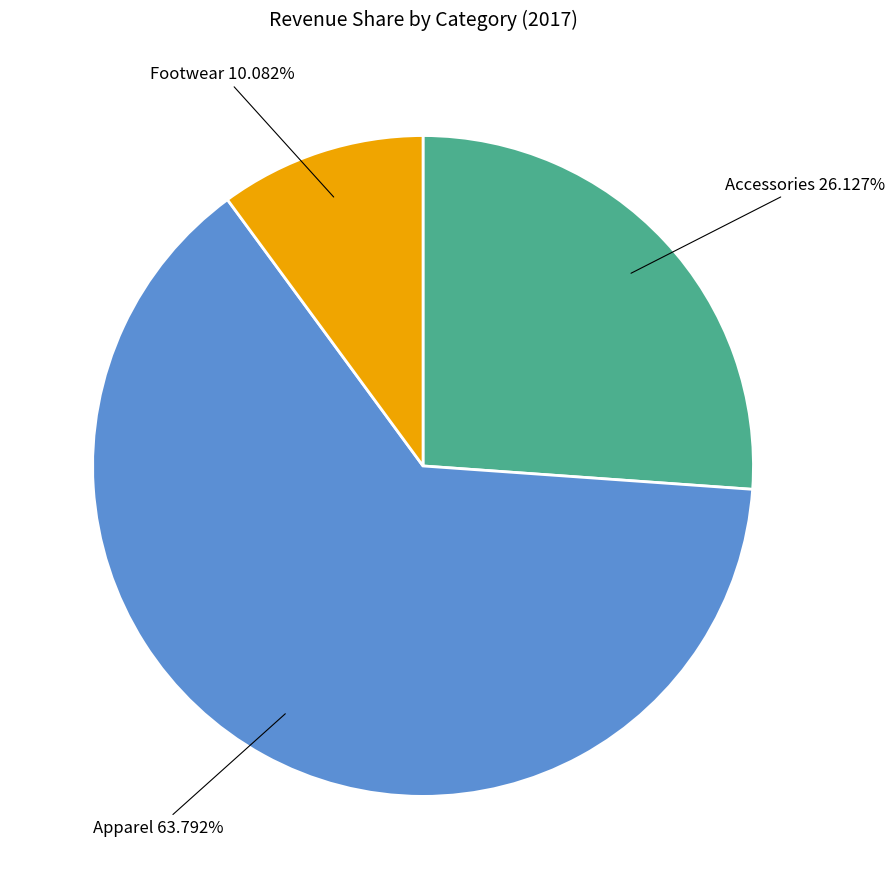

Approximately how many times larger is the value at Accessories compared to Footwear?

2.6